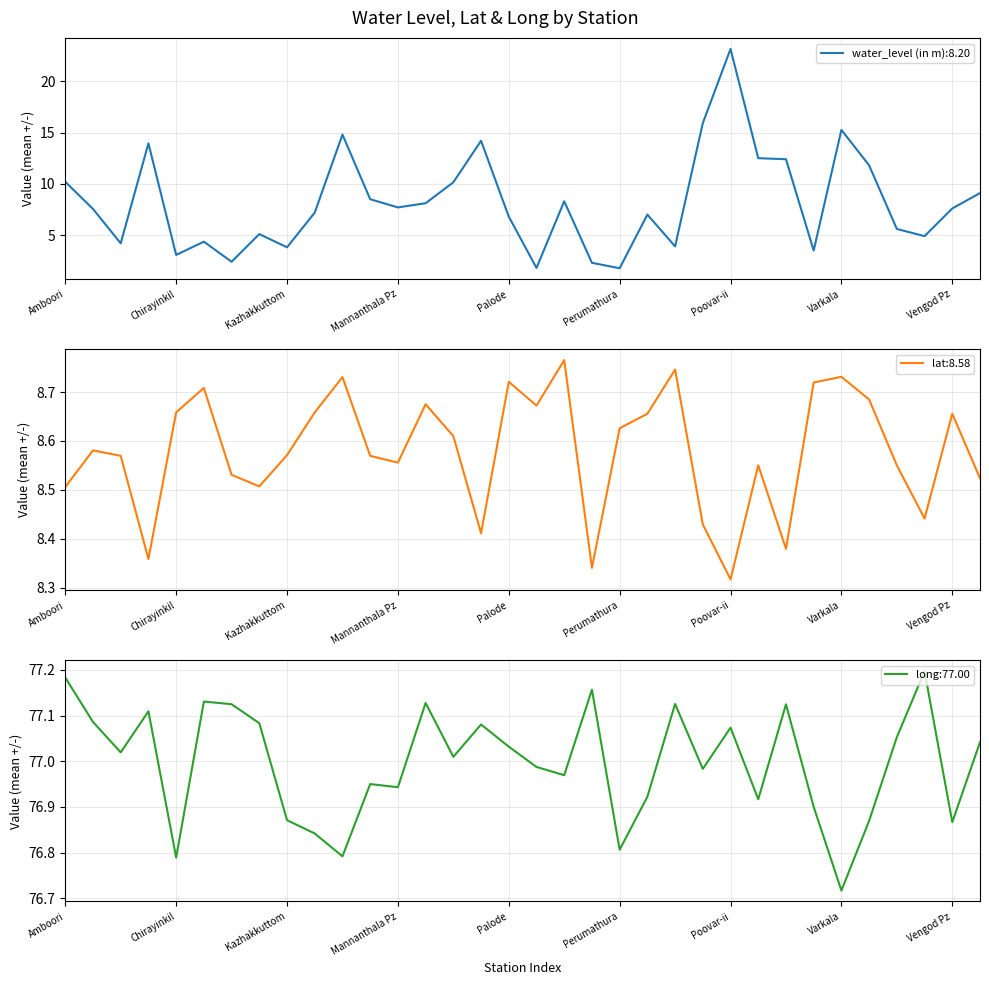

At which label is long closest to 76?

Varkala